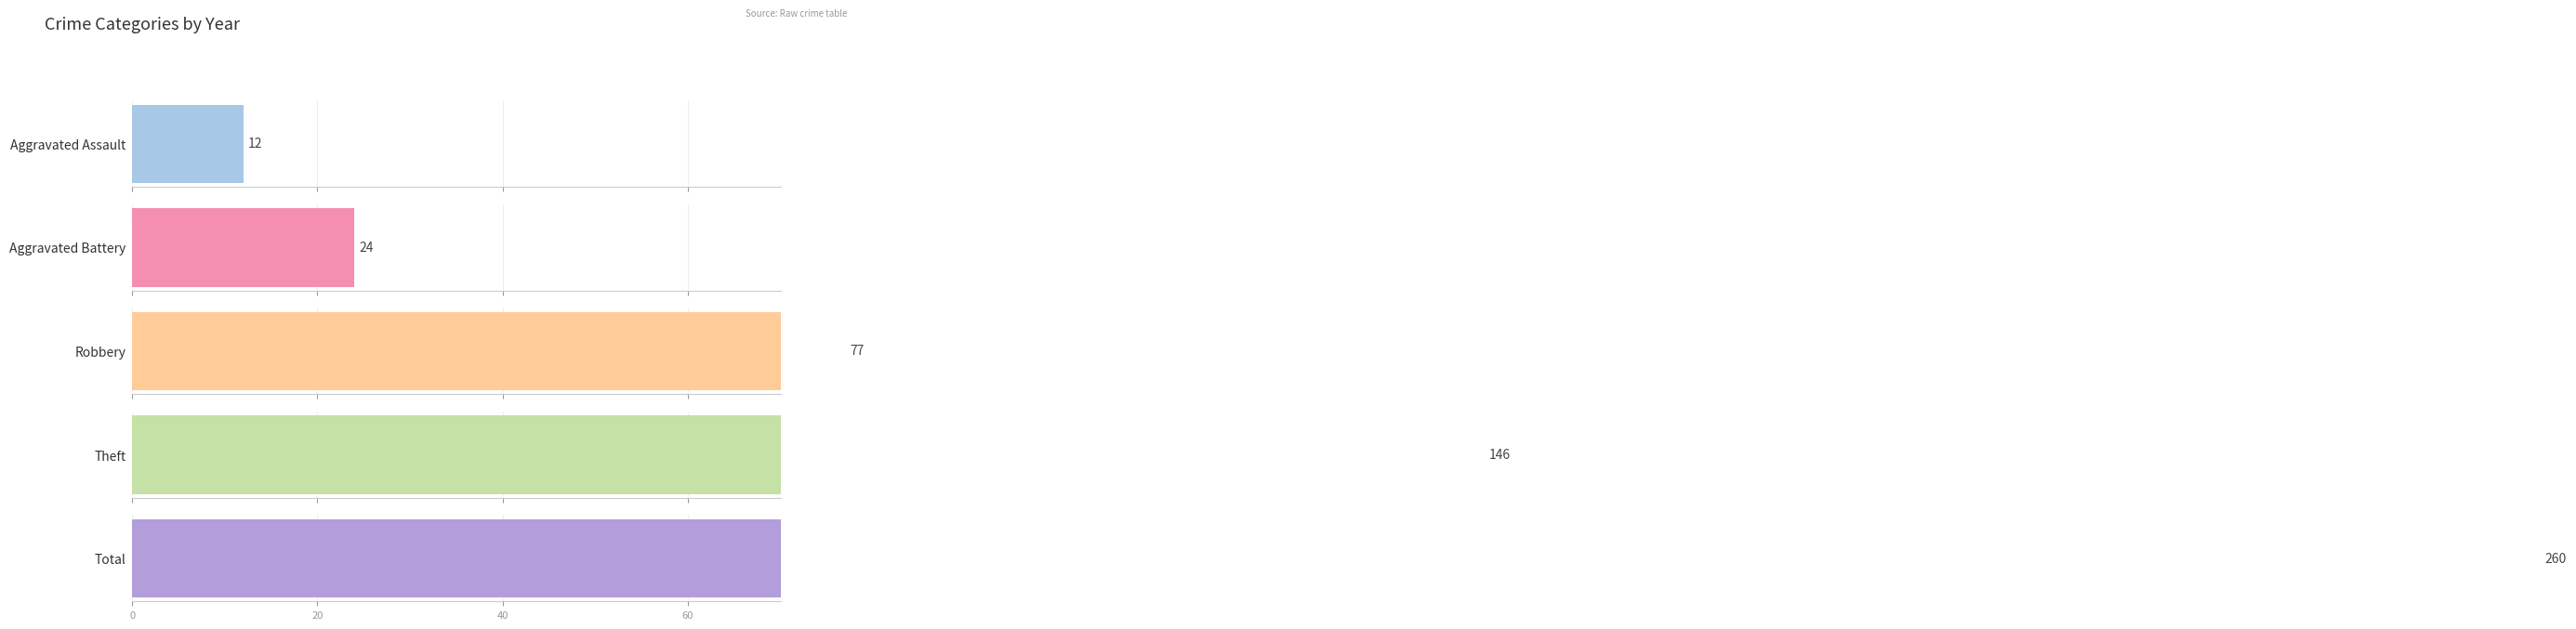

Which series has the largest total across all categories?

Total